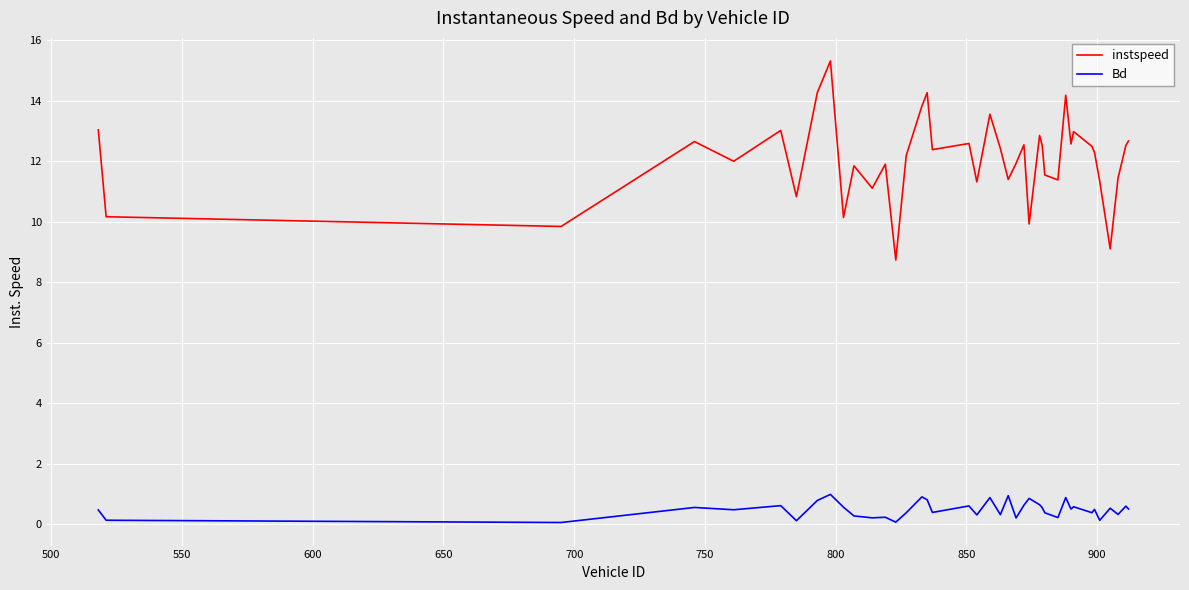

Which series has the largest total across all categories?

instspeed